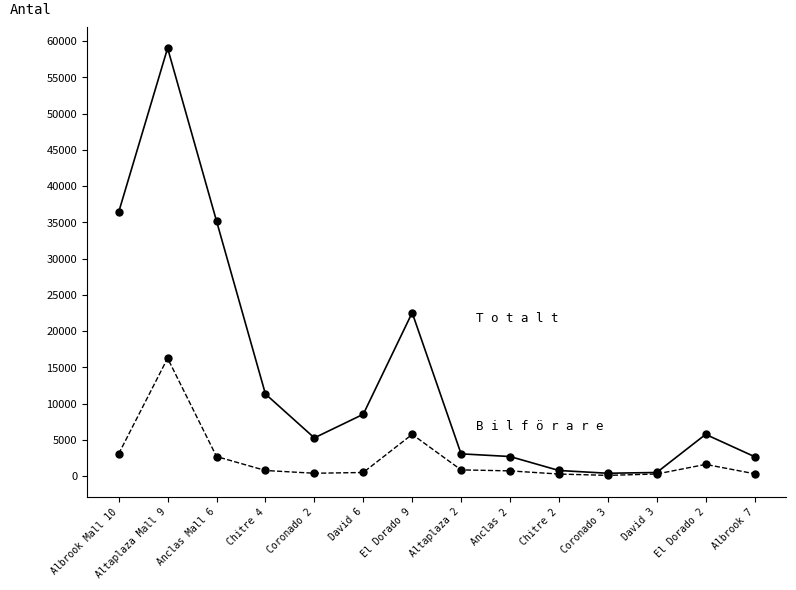

What is the total value across all series at Altaplaza Mall 9?

75321.6